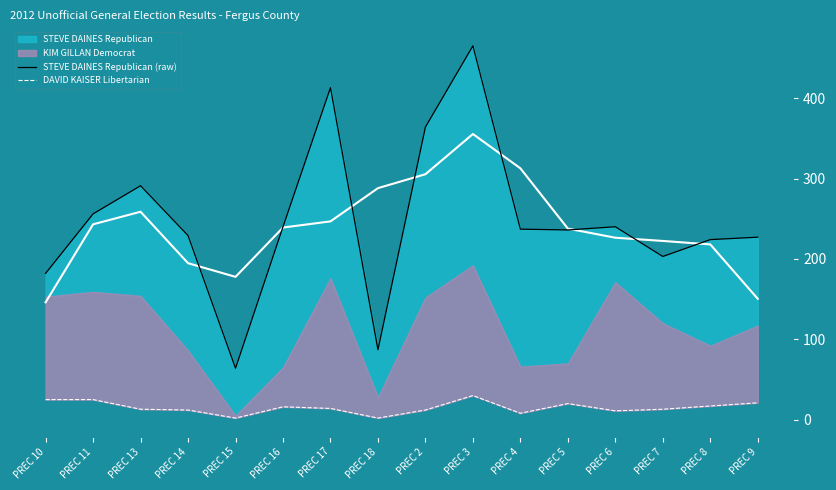

How many values in the STEVE DAINES Republican (raw) series exceed 237?

7